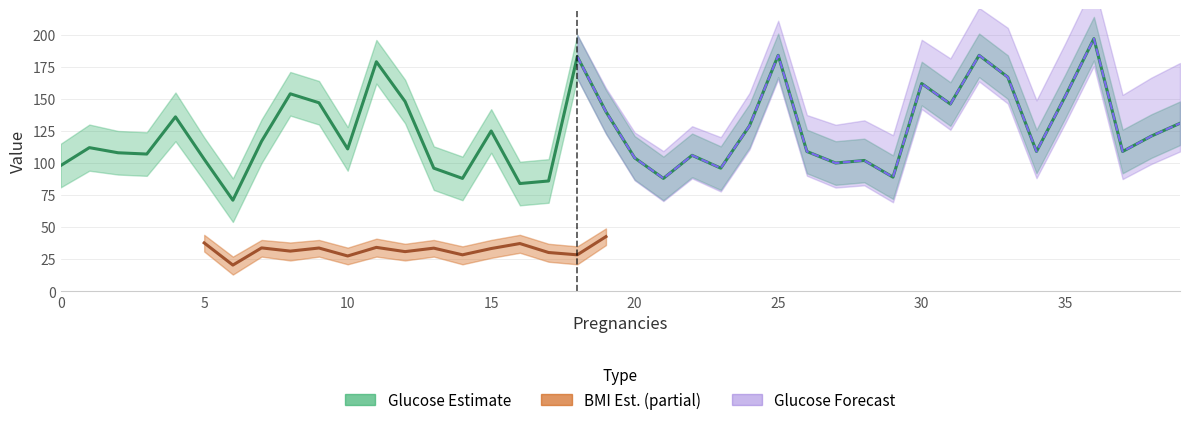

What is the sum of all Mean Glucose values?

4978